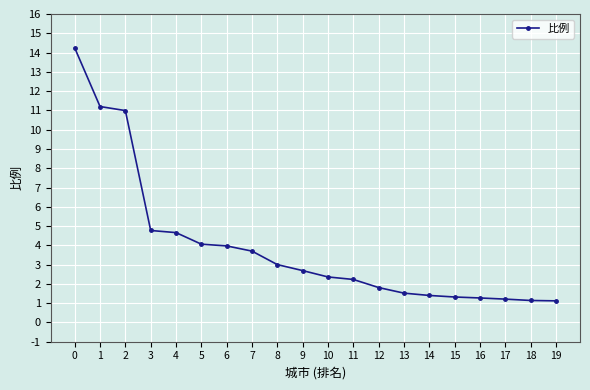

What is the maximum value shown in the chart?

14.2